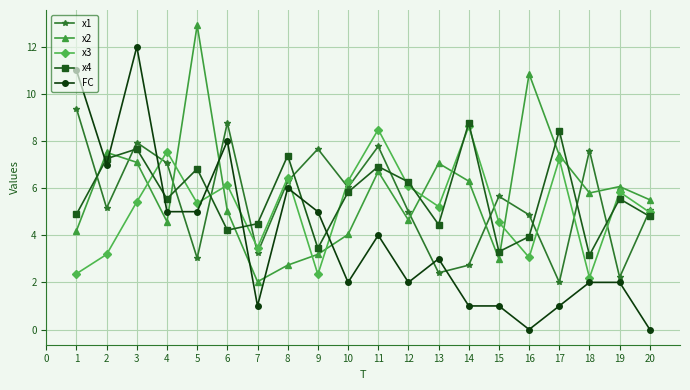

Is it true that x3 equals 2.5 at 13?

False